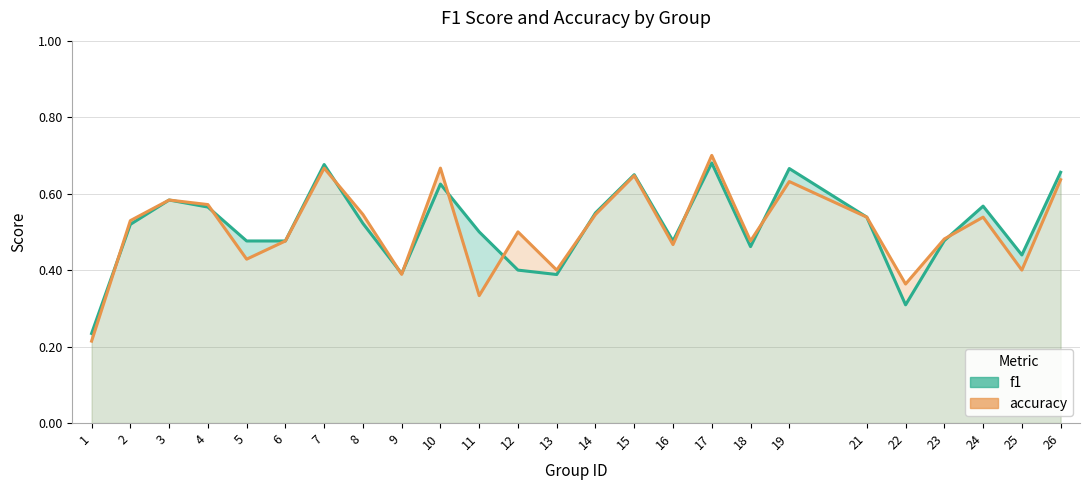

What is the difference between the second highest and second lowest values in the f1 series?

0.4